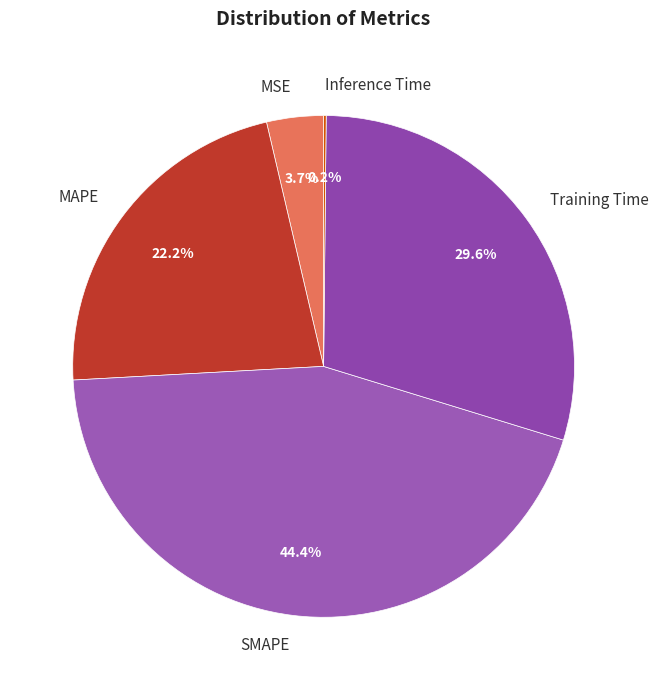

Which category has the biggest portion of the pie?

SMAPE